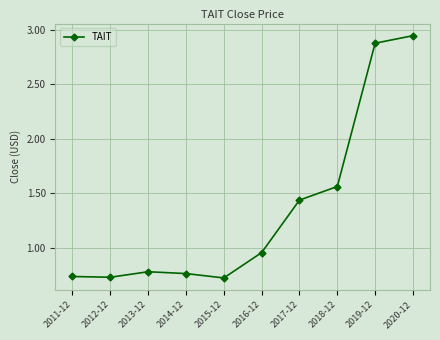

Does the chart have visible grid lines?

Yes